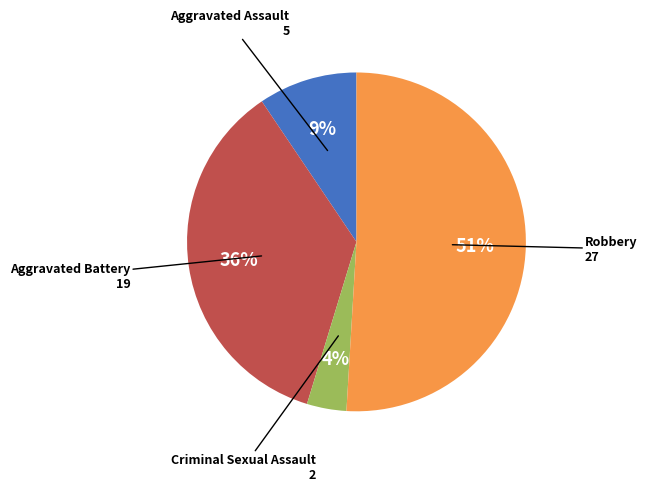

How many segments does this pie chart have?

4